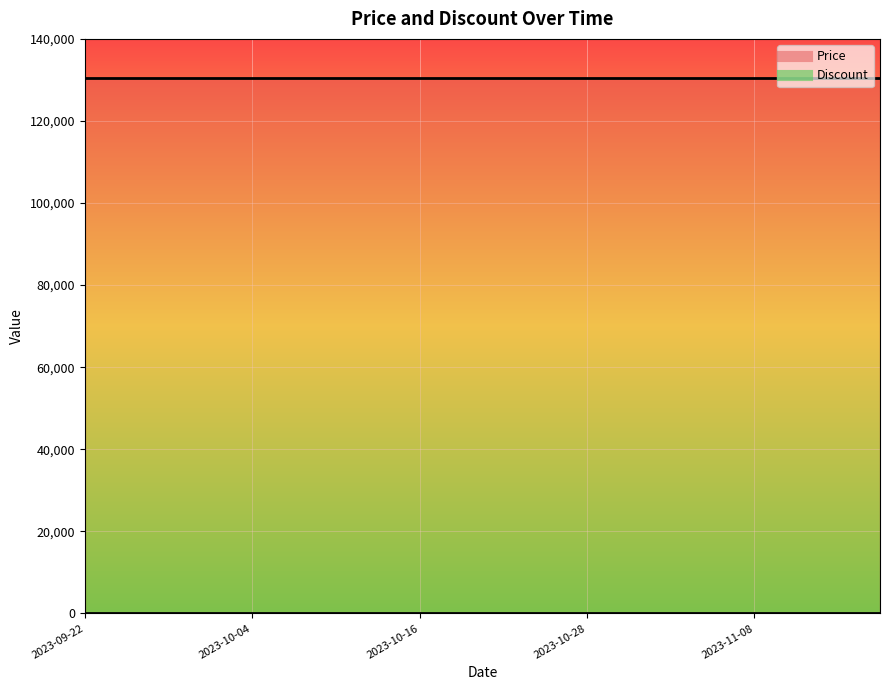

Reading left to right, extract all data points from this chart.

Price: 2023-09-22=130500	2023-09-25=130500	2023-09-28=130500	2023-10-01=130500	2023-10-04=130500	2023-10-07=130500	2023-10-10=130500	2023-10-13=130500	2023-10-16=130500	2023-10-19=130500	2023-10-22=130500	2023-10-25=130500	2023-10-28=130500	2023-10-31=130500	2023-11-02=130500	2023-11-05=130500	2023-11-08=130500	2023-11-11=130500	2023-11-14=130500	2023-11-17=130500
Discount: 2023-09-22=0	2023-09-25=0	2023-09-28=0	2023-10-01=0	2023-10-04=0	2023-10-07=0	2023-10-10=0	2023-10-13=0	2023-10-16=0	2023-10-19=0	2023-10-22=0	2023-10-25=0	2023-10-28=0	2023-10-31=0	2023-11-02=0	2023-11-05=0	2023-11-08=0	2023-11-11=0	2023-11-14=0	2023-11-17=0